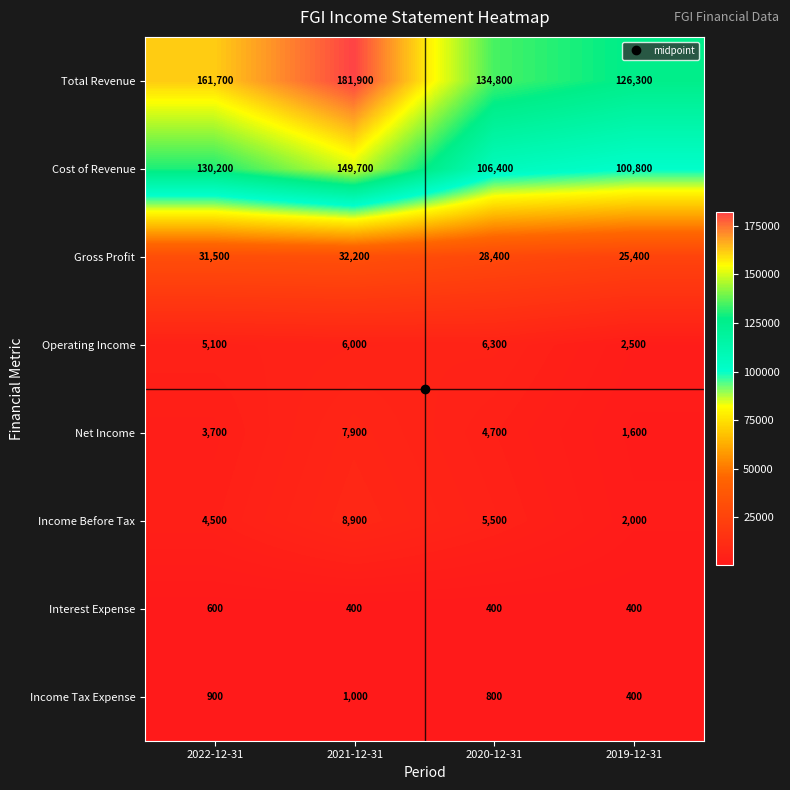

What is the maximum value shown in the chart?

181900